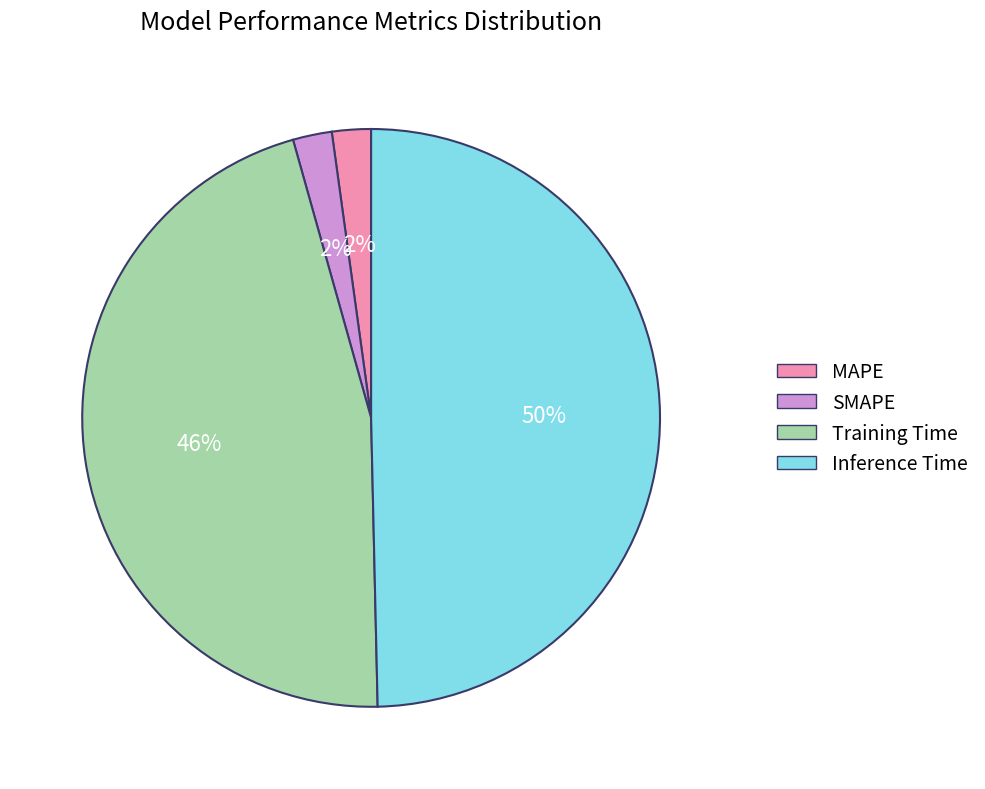

The Inference Time slice represents 58% of the pie. True or false?

False